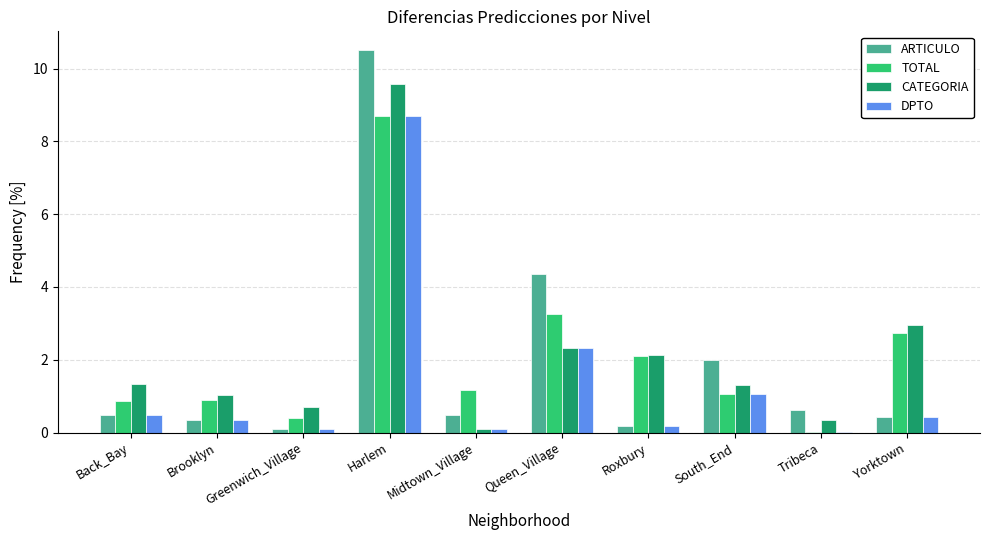

At which category does the chart reach its peak across all series?

Harlem